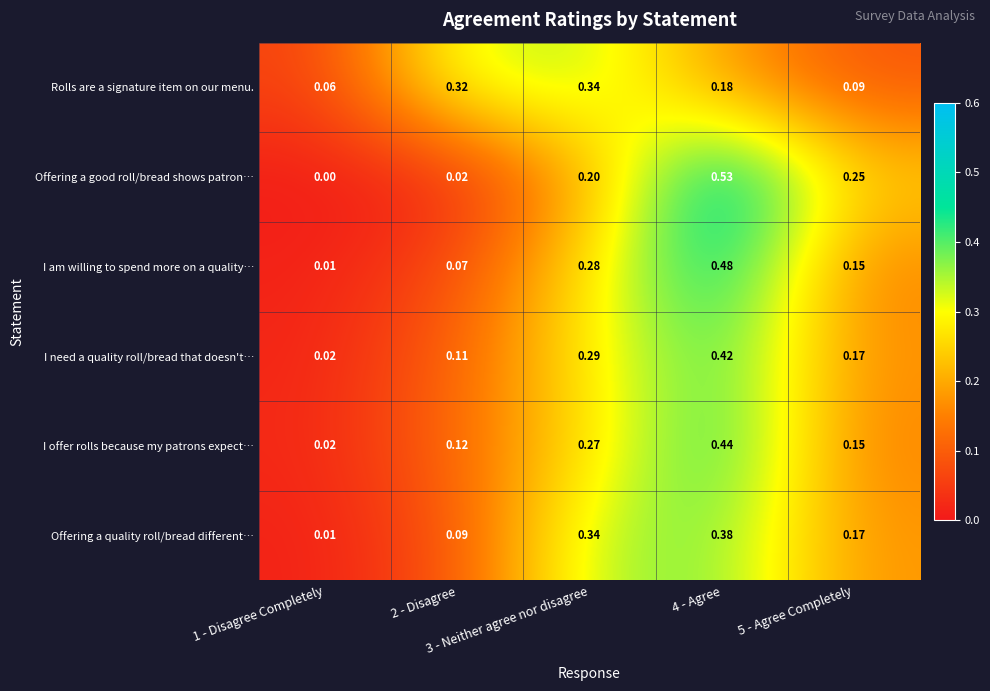

Which series has the largest total across all categories?

I need a quality roll/bread that doesn't…